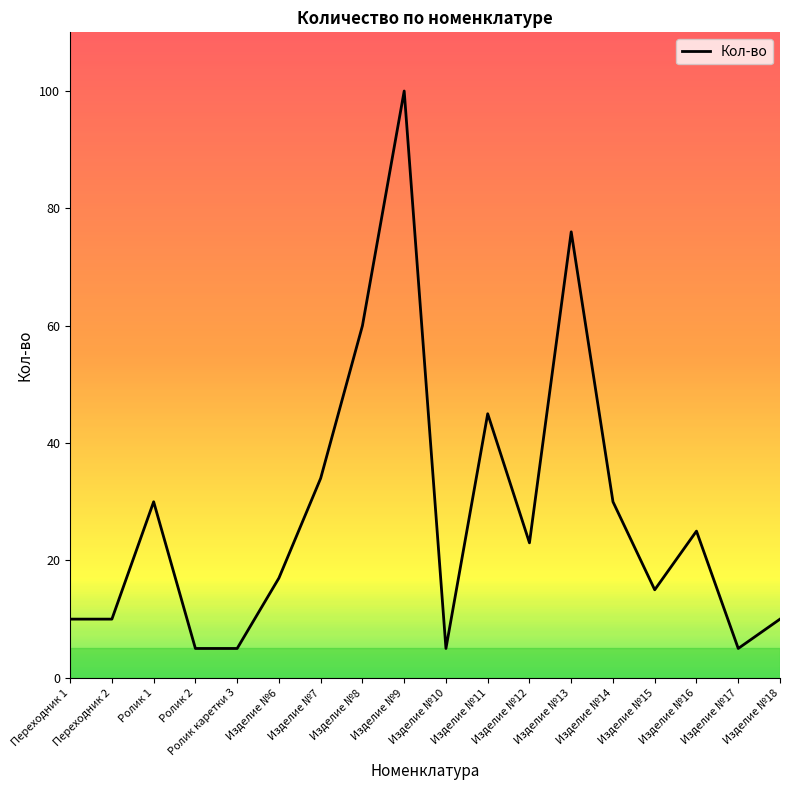

What is the minimum value shown in the chart?

5